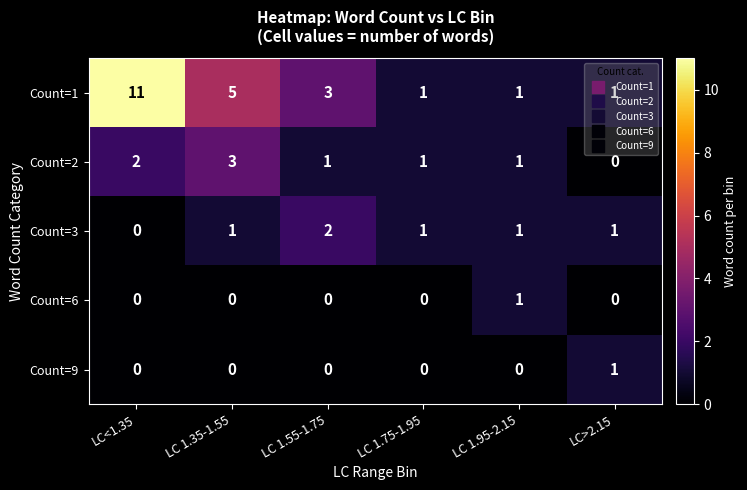

At which category does the chart reach its peak across all series?

LC<1.35